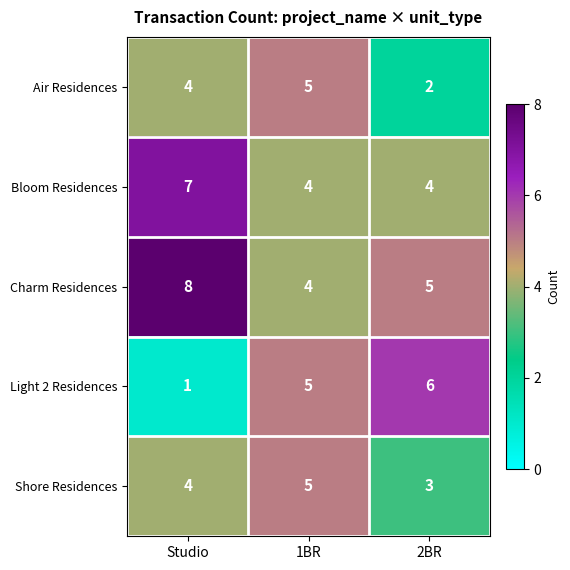

Reading right to left, list all the values displayed in this chart.

Air Residences: 2BR=2	1BR=5	Studio=4
Bloom Residences: 2BR=4	1BR=4	Studio=7
Charm Residences: 2BR=5	1BR=4	Studio=8
Light 2 Residences: 2BR=6	1BR=5	Studio=1
Shore Residences: 2BR=3	1BR=5	Studio=4